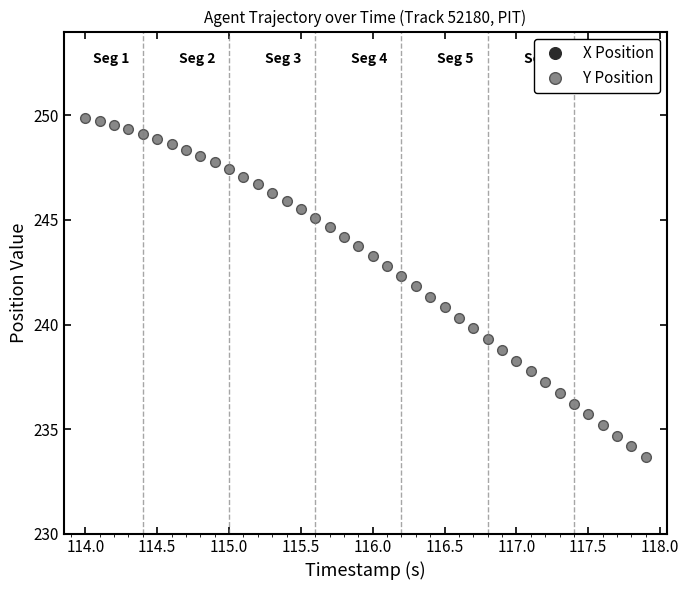

How many categories are shown in the chart?

40